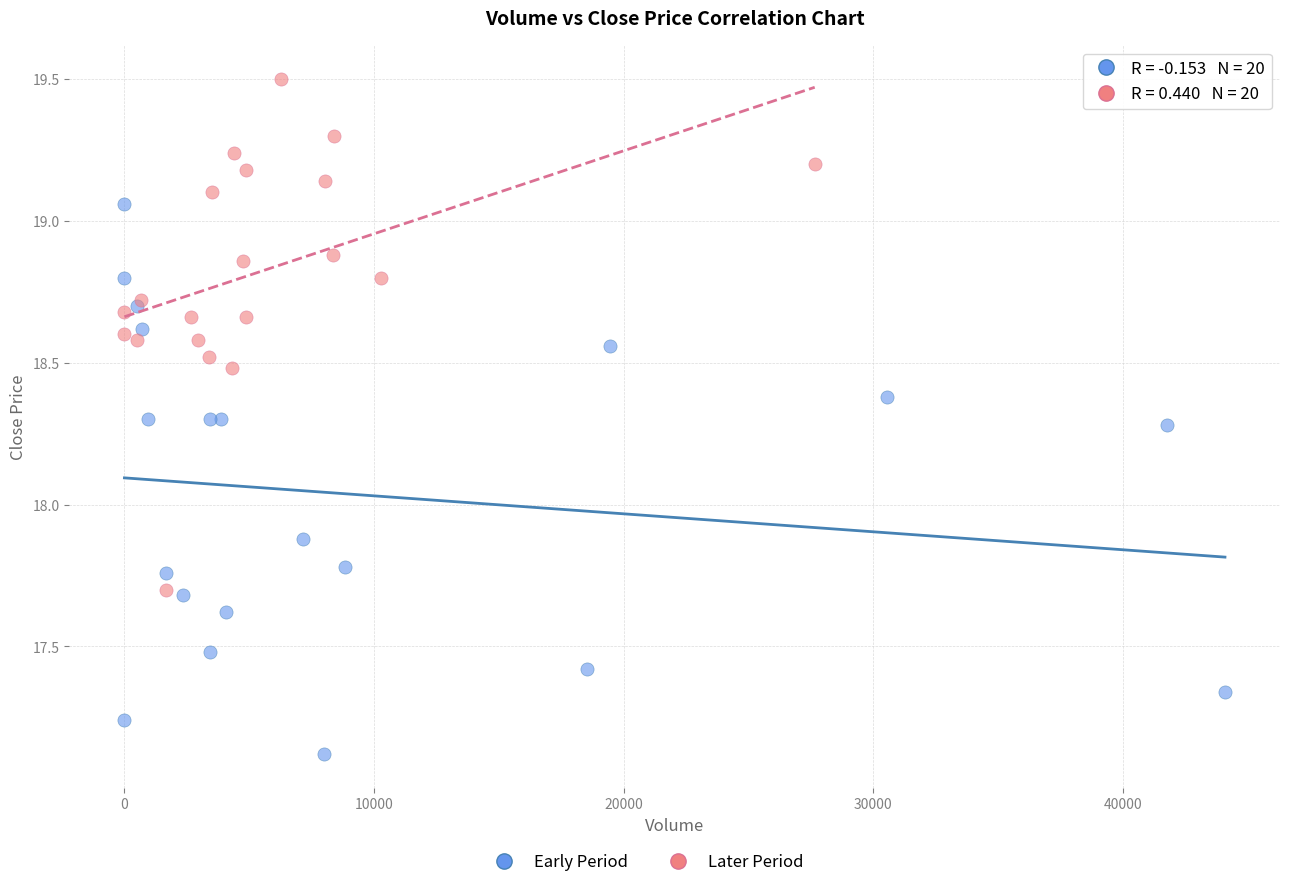

Which series reaches the minimum Y coordinate?

Early Period